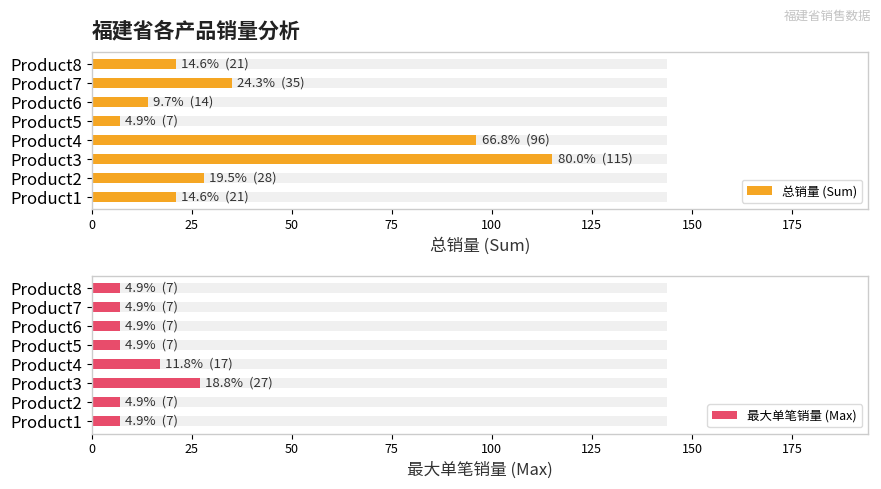

Is it true that 总销量 (Sum) equals 21 at Product1?

True